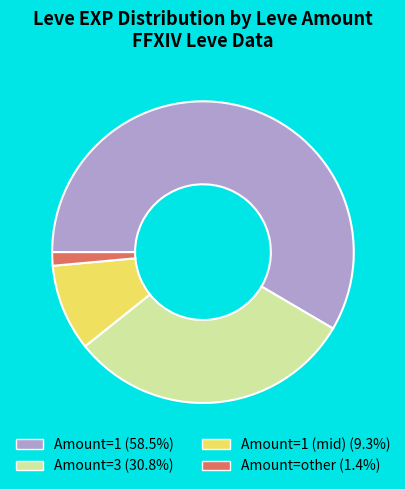

Is there a majority slice in this chart?

Yes